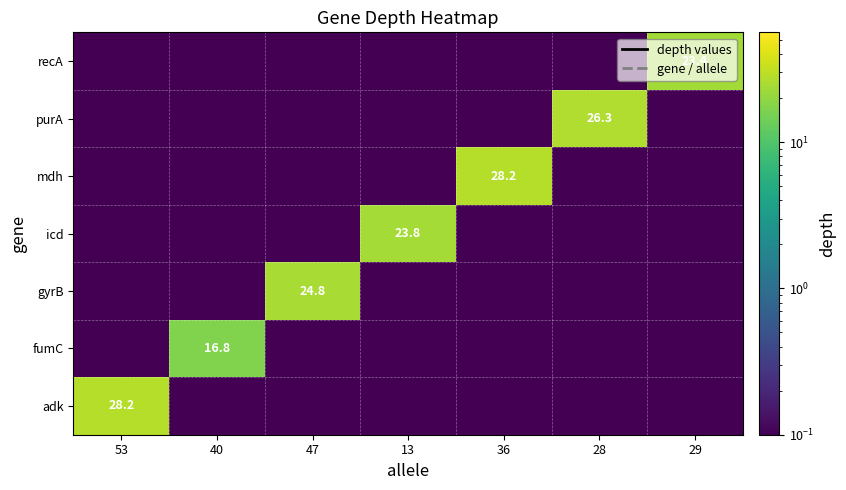

List the labels in order of purA value, smallest first.

53, 40, 47, 13, 36, 29, 28